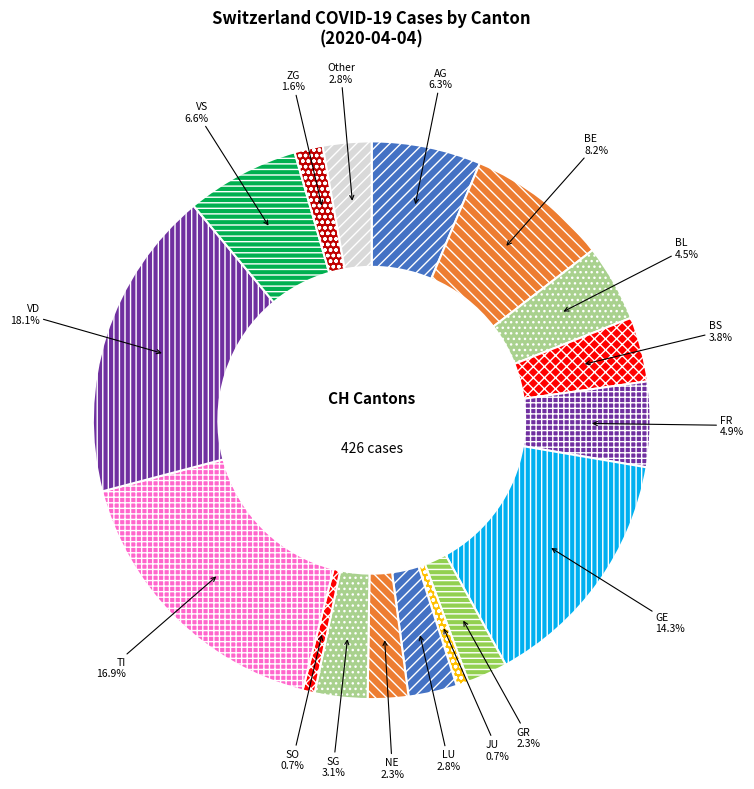

Which category has the biggest portion of the pie?

VD